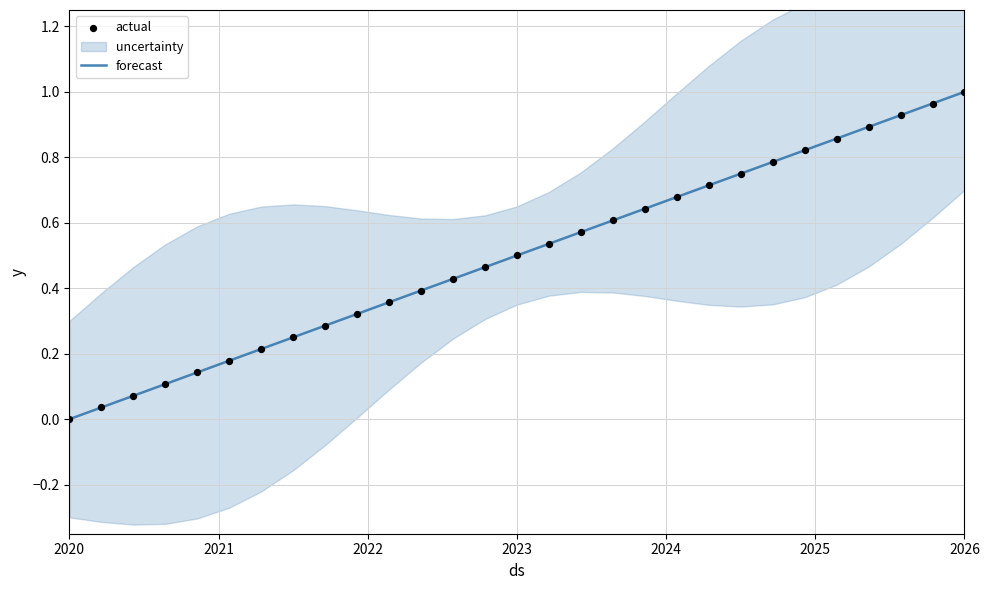

Is it true that forecast equals 0.9 at 2023?

False